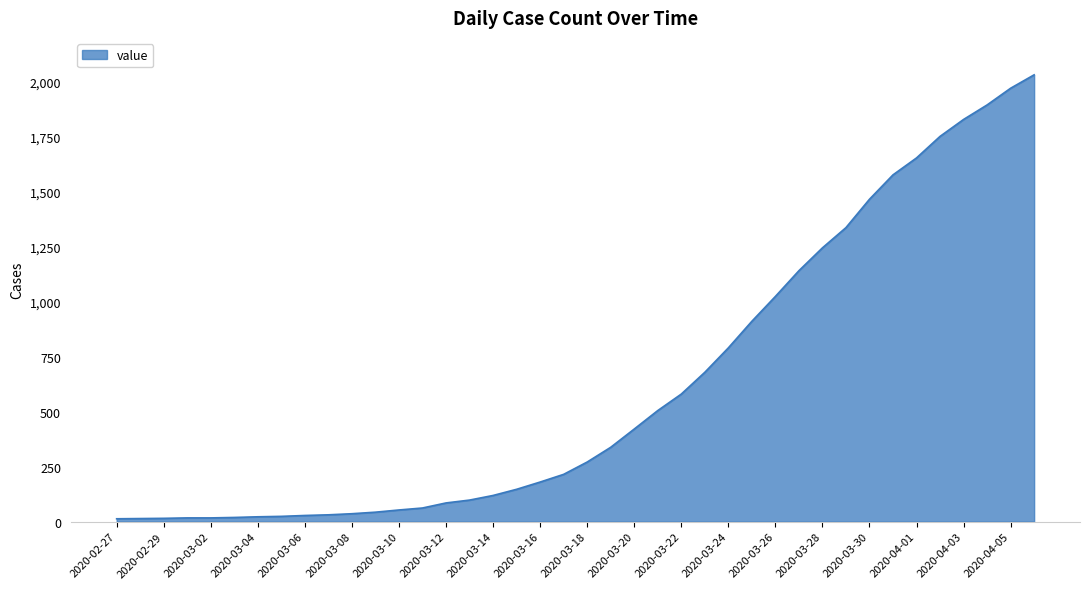

What is the minimum value shown in the chart?

13